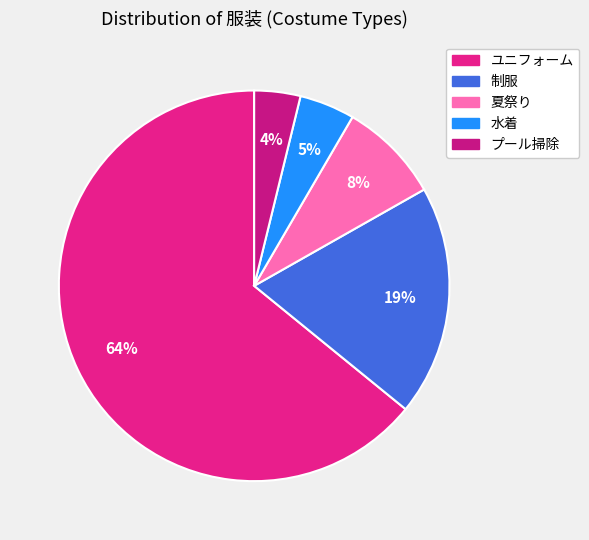

Count the number of slices in the pie.

5